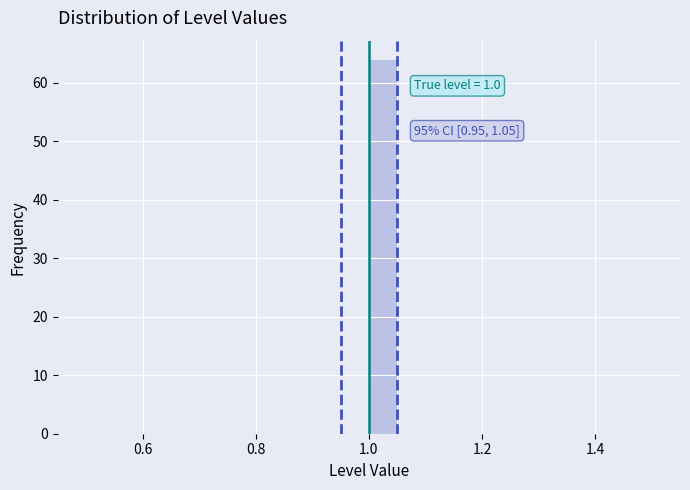

Read against the x-axis, roughly where is the centre of the tallest bar?

1.02